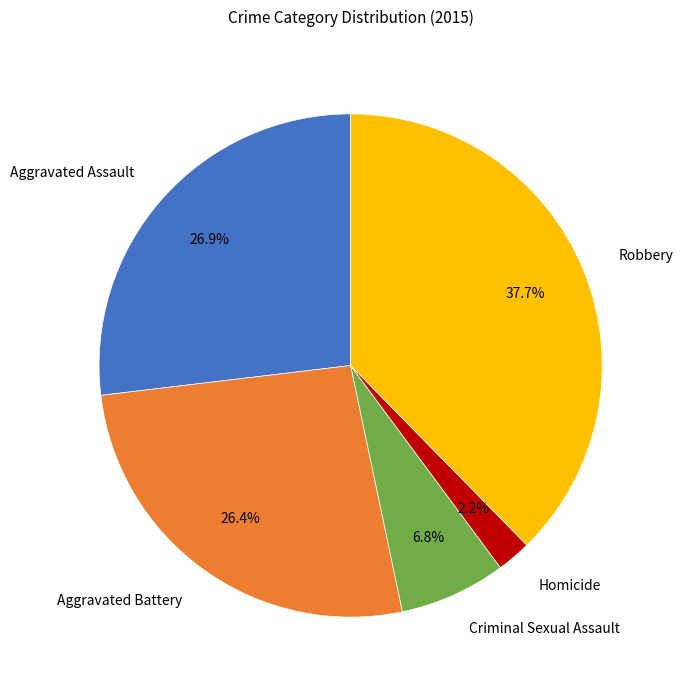

What percentage is the Robbery slice, to the nearest percent?

38%